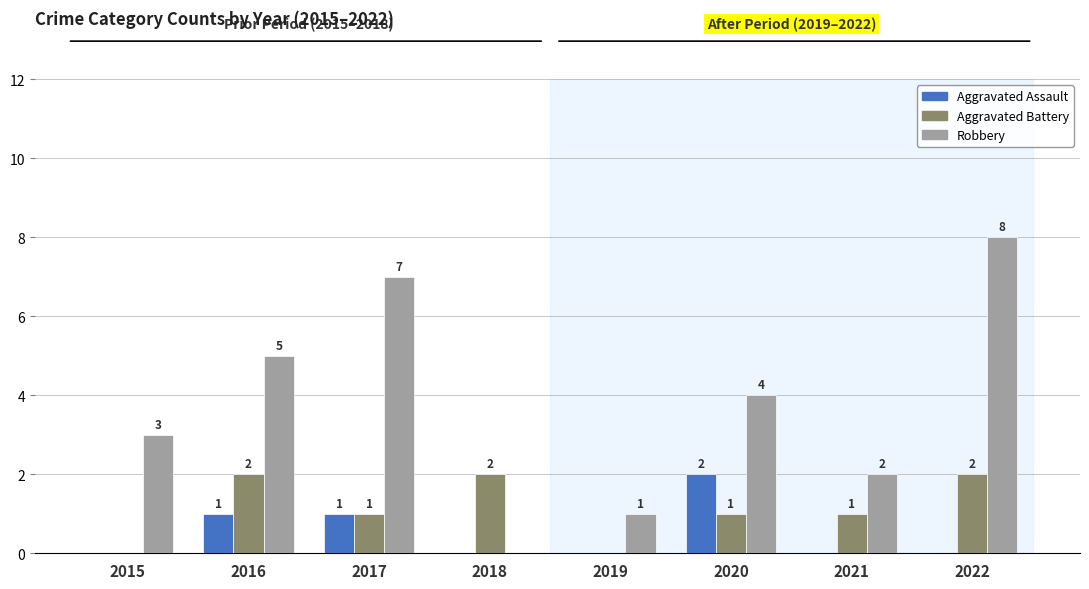

How many data points does each series have?

8